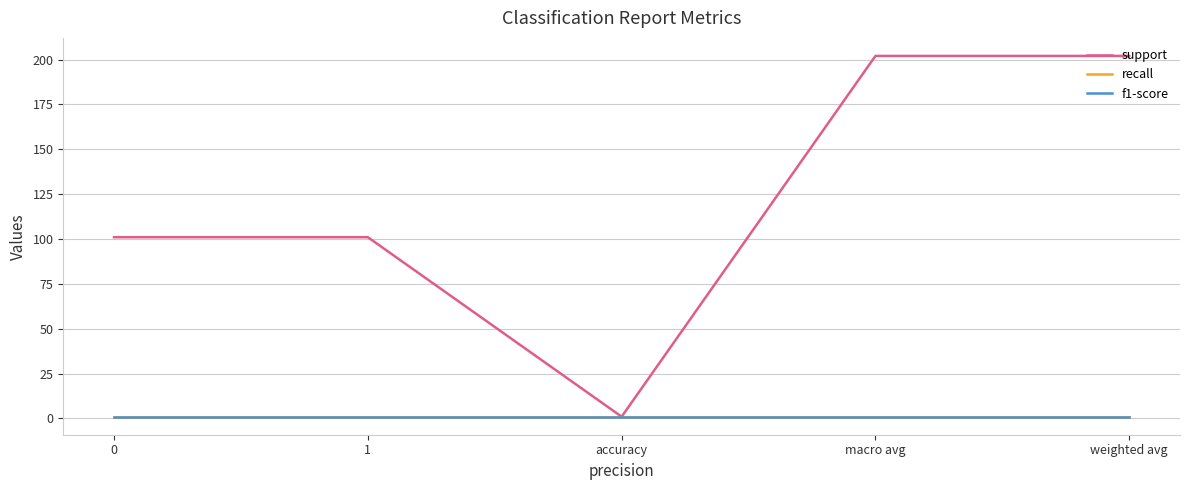

Does the chart display data point markers on the line(s)?

No